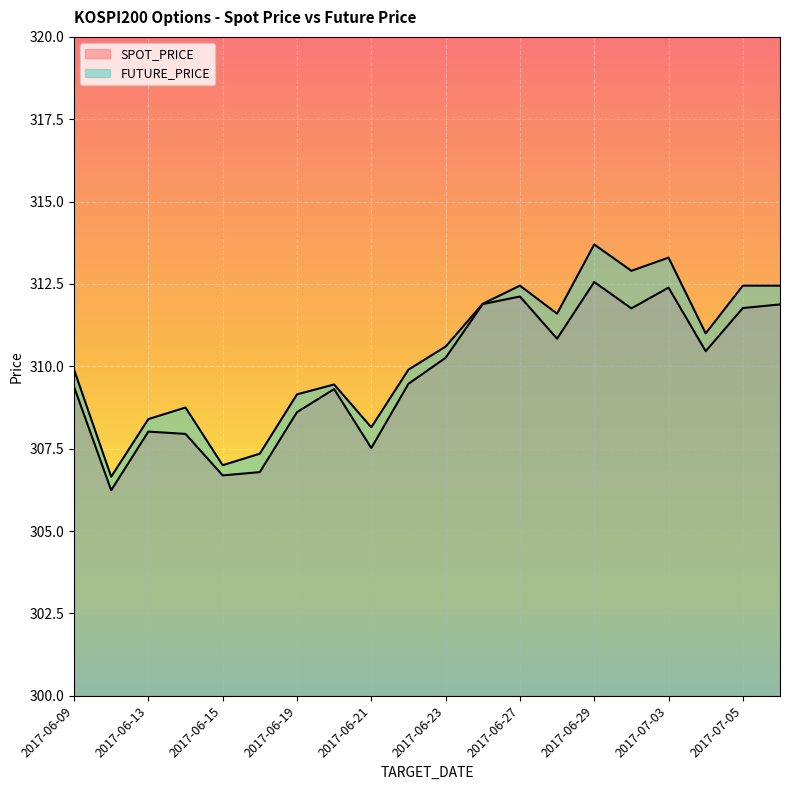

Where is SPOT_PRICE nearest to the value 309?

2017-06-20